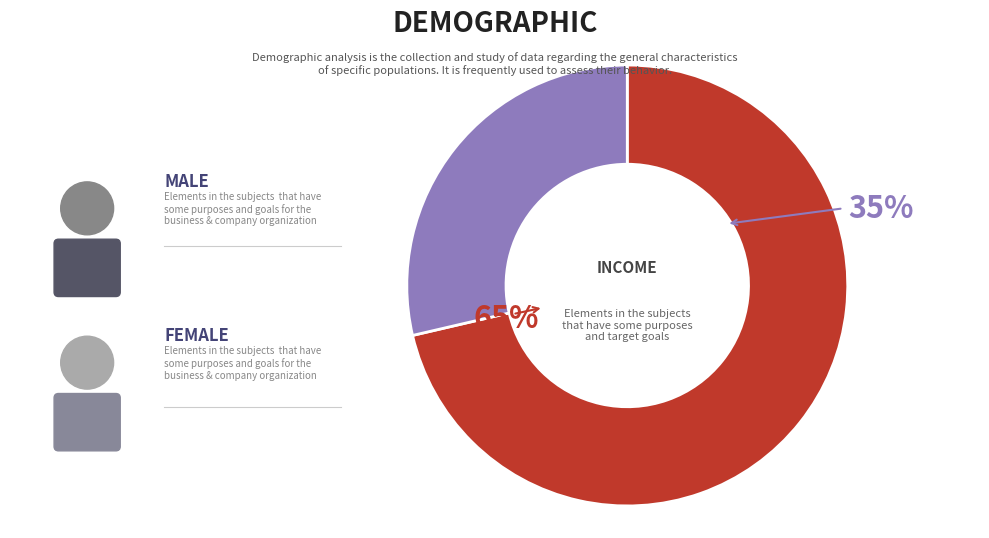

The 0 slice represents 65% of the pie. True or false?

False